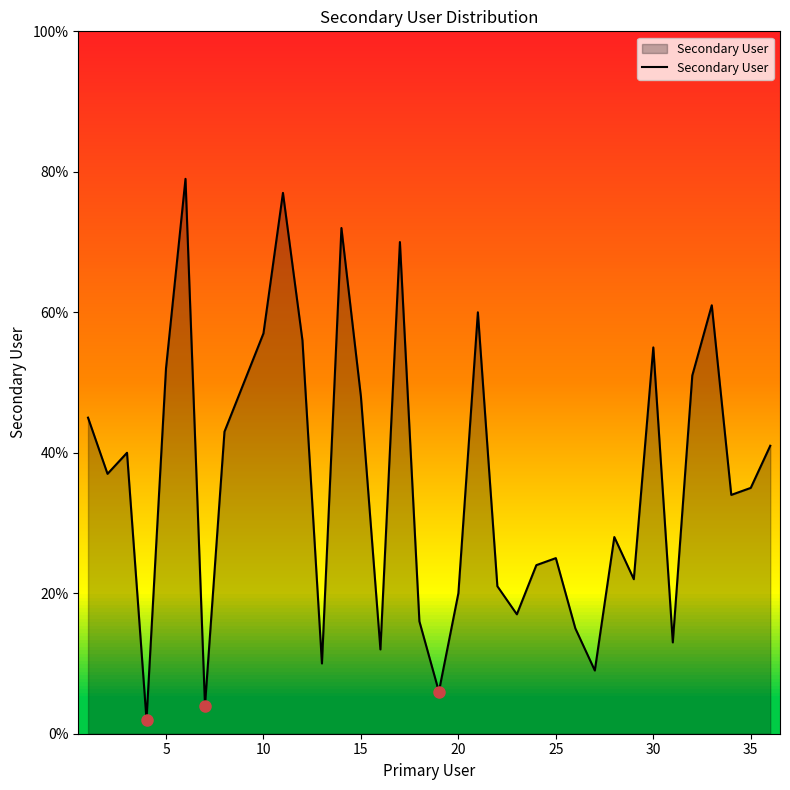

What is the difference between the second highest and second lowest values?

73